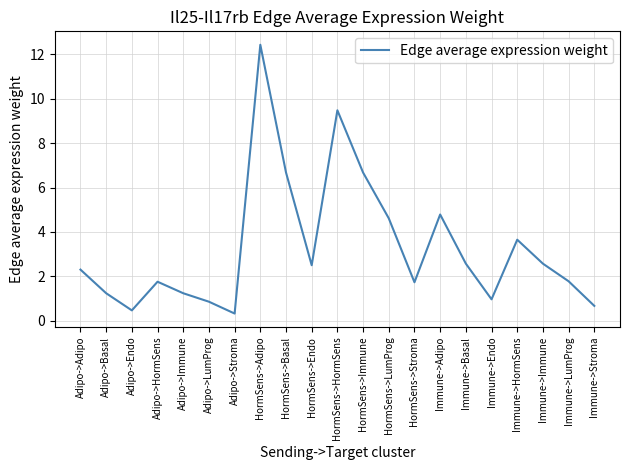

True or false: the data shows 6.7 at HormSens->Immune.

True